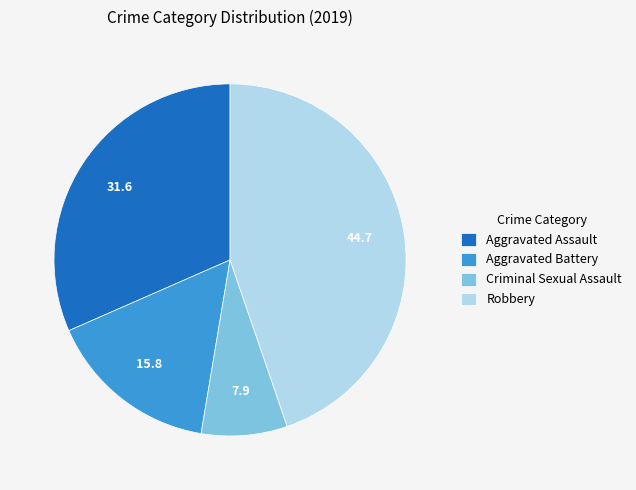

Does Criminal Sexual Assault account for over 50% of the chart?

No